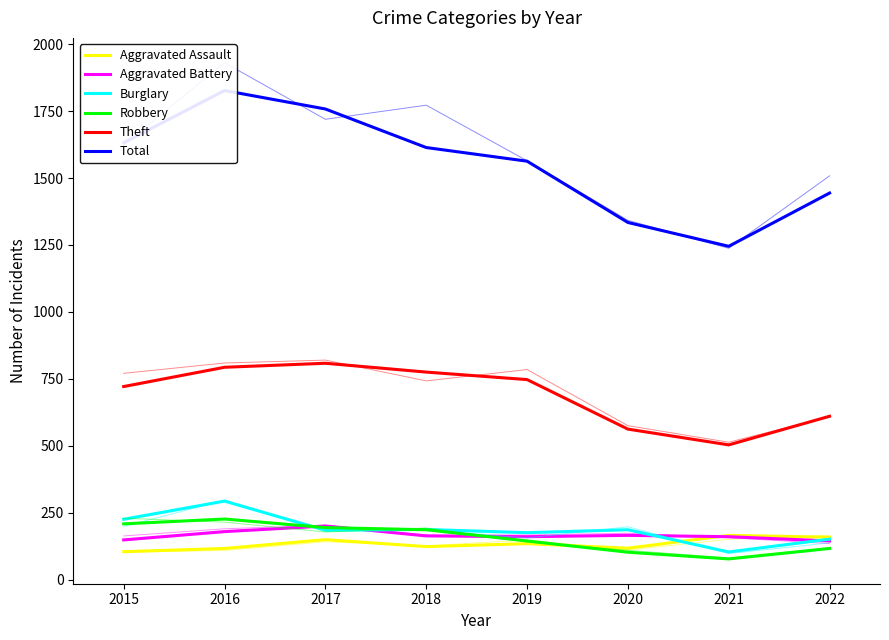

At which label does Theft first exceed 747?

2016